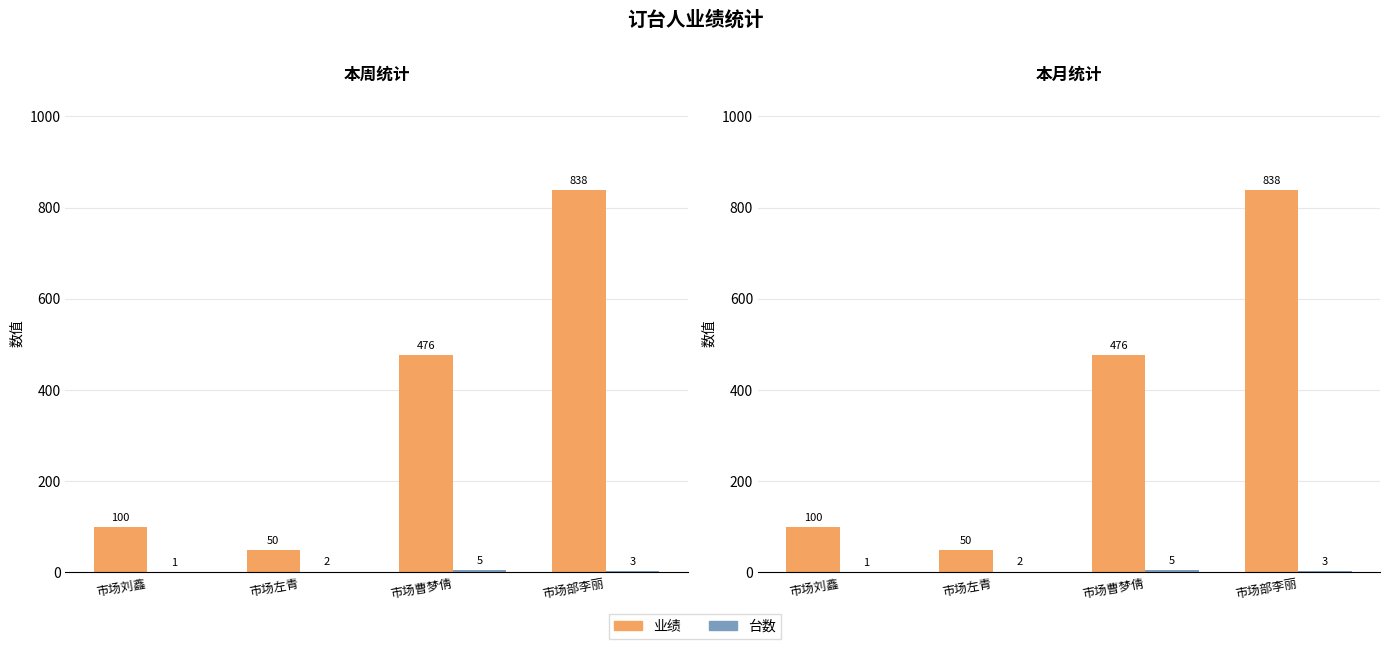

What is the sum of all 本月业绩 values?

1464